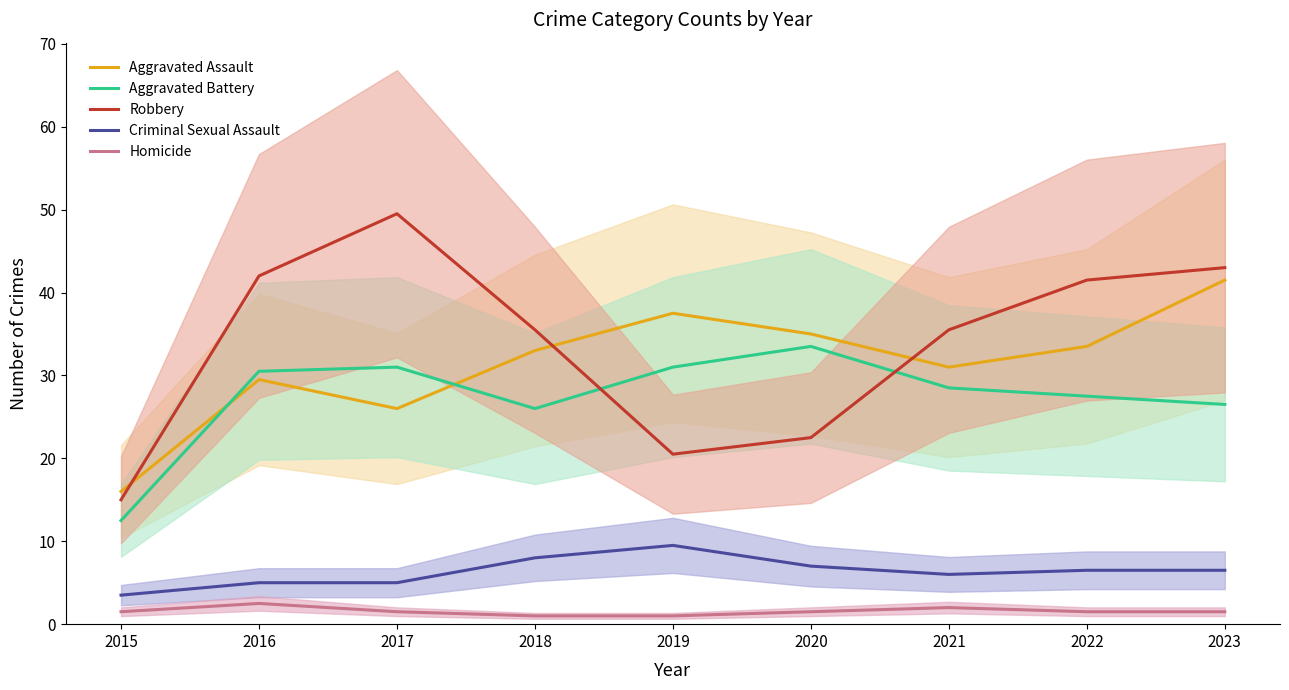

True or false: Homicide and Aggravated Assault intersect in this chart.

False